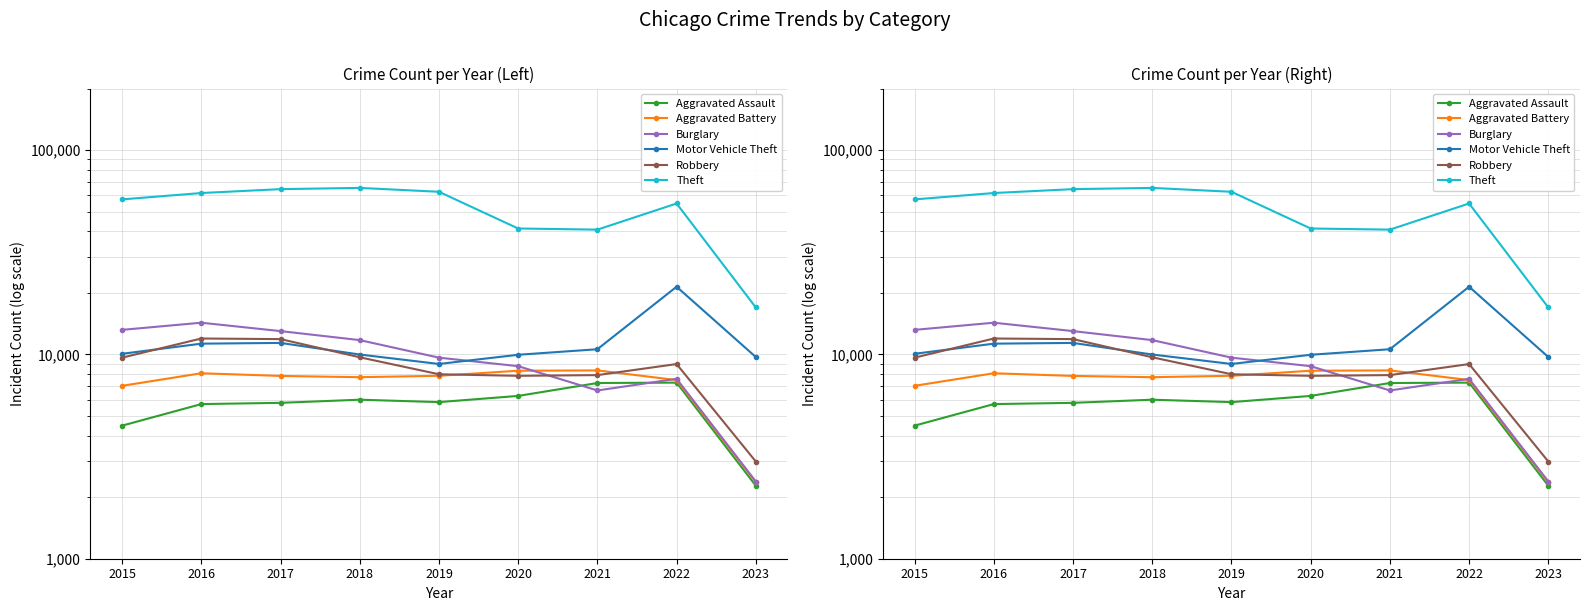

How many lines are shown in the chart?

6